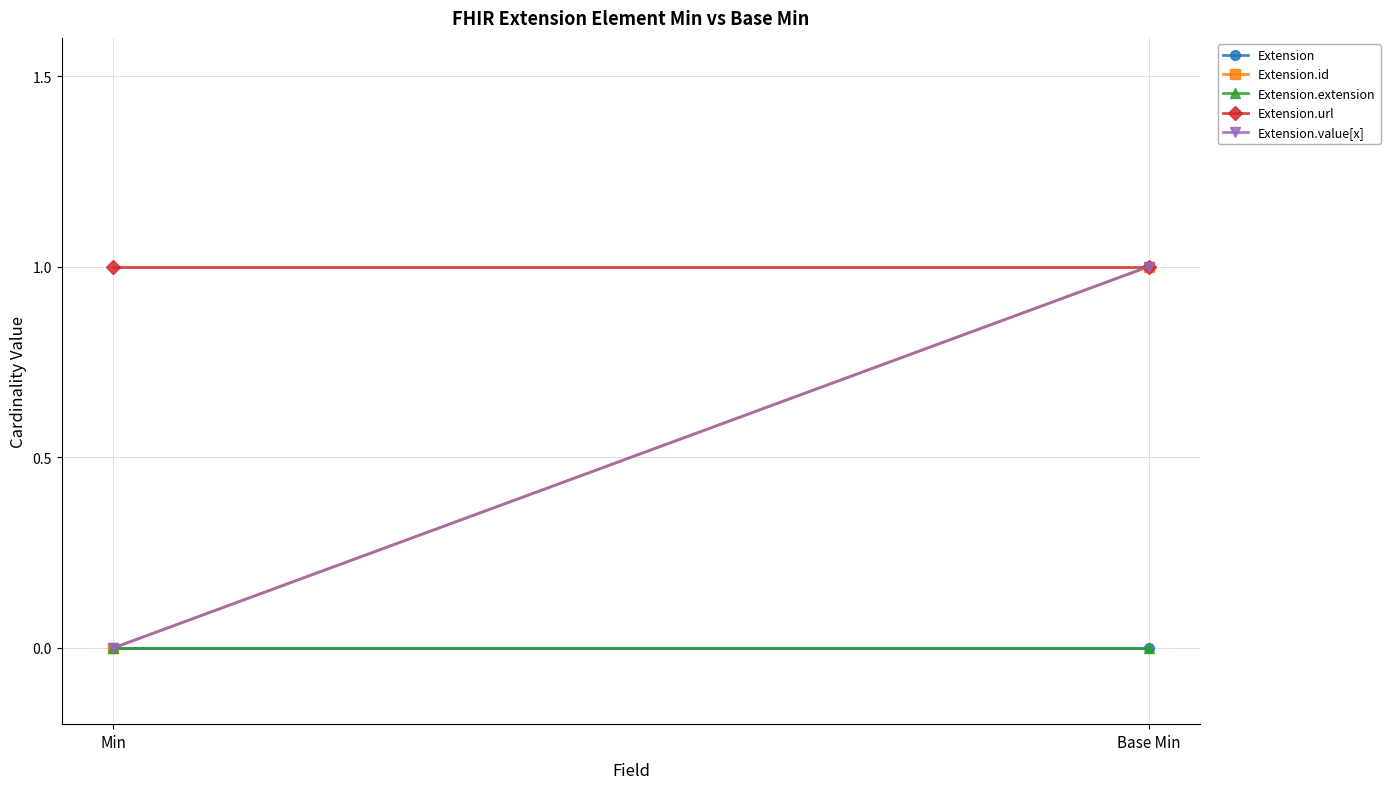

What is the total value across all series at Min?

1